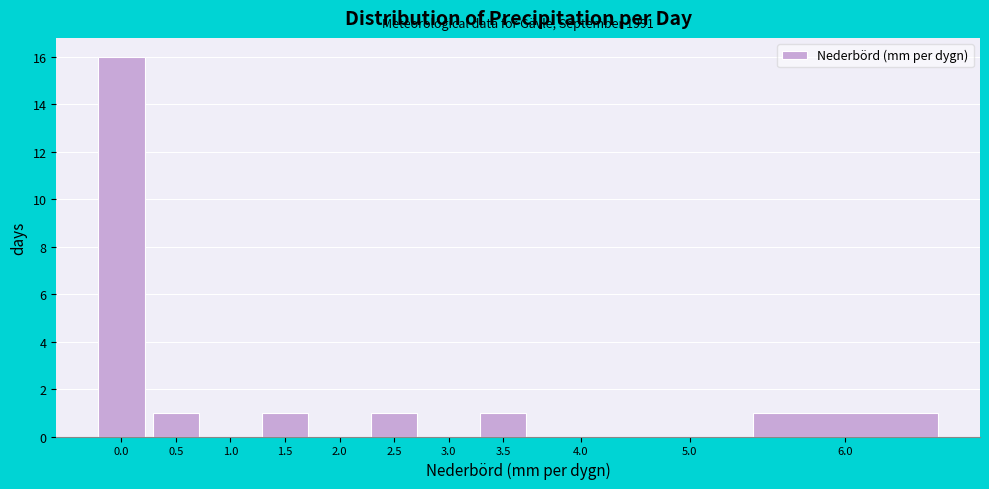

Reading left to right, transcribe all the data shown in this chart.

0.0=16	0.5=1	1.0=0	1.5=1	2.0=0	2.5=1	3.0=0	3.5=1	4.0=0	5.0=0	6.0=1